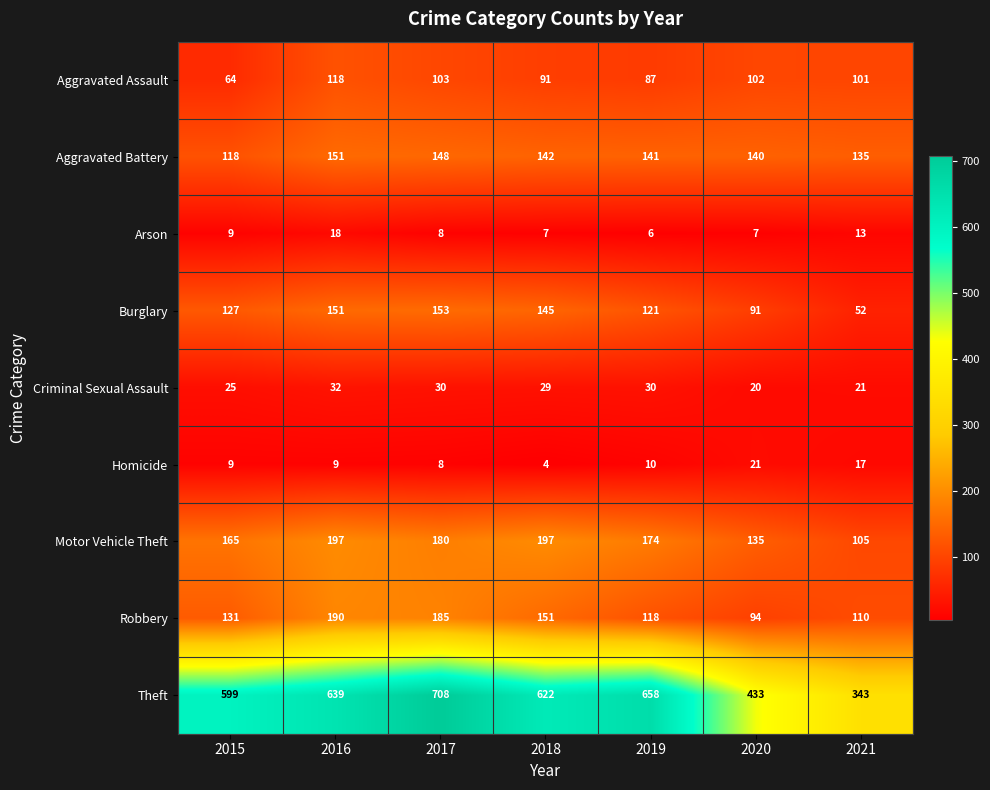

How many series are shown in this chart?

9